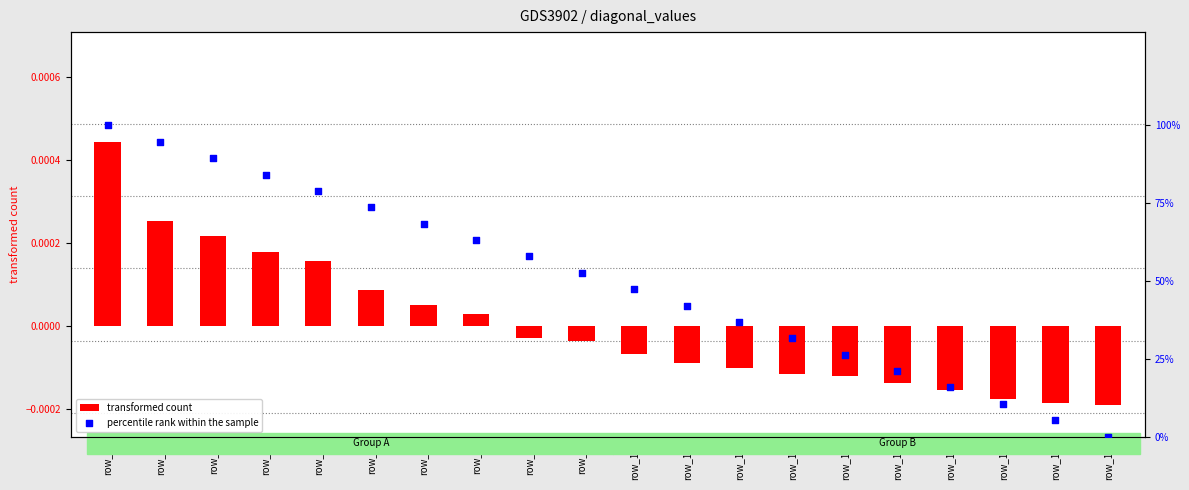

Which series has the largest total across all categories?

percentile rank within the sample